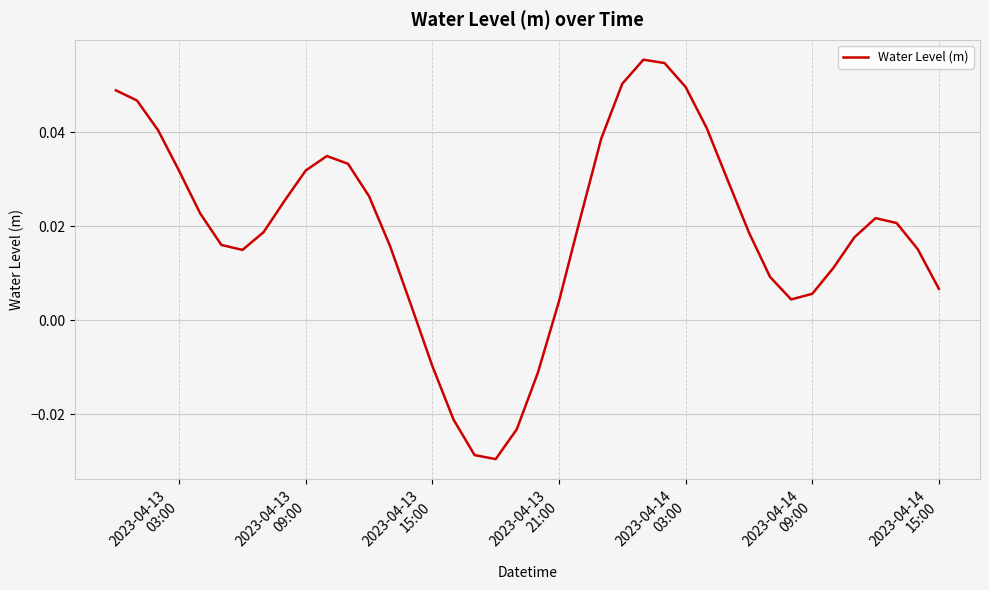

How many lines are shown in the chart?

1